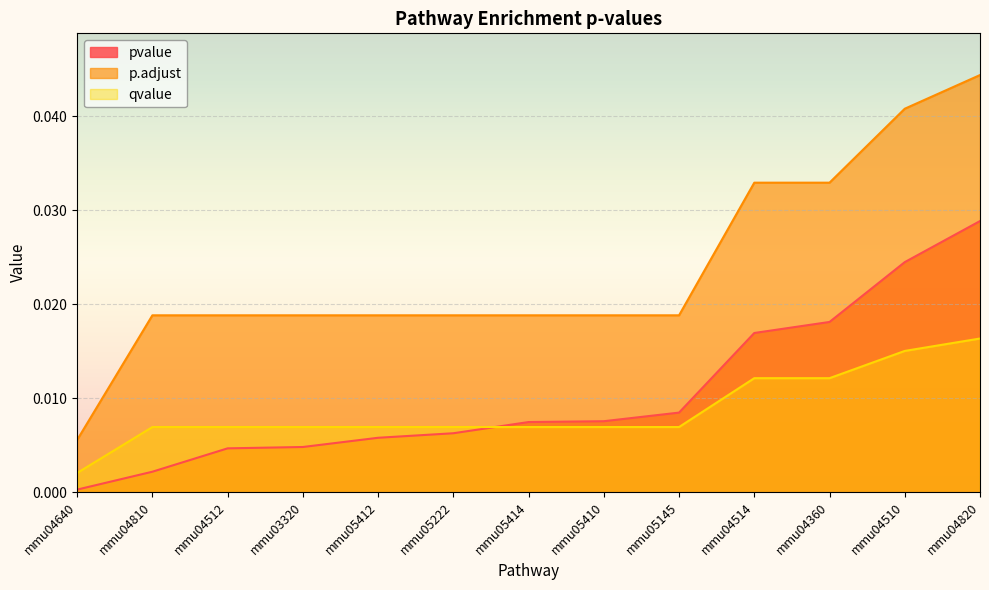

Which category has the highest value in the pvalue series?

mmu04820